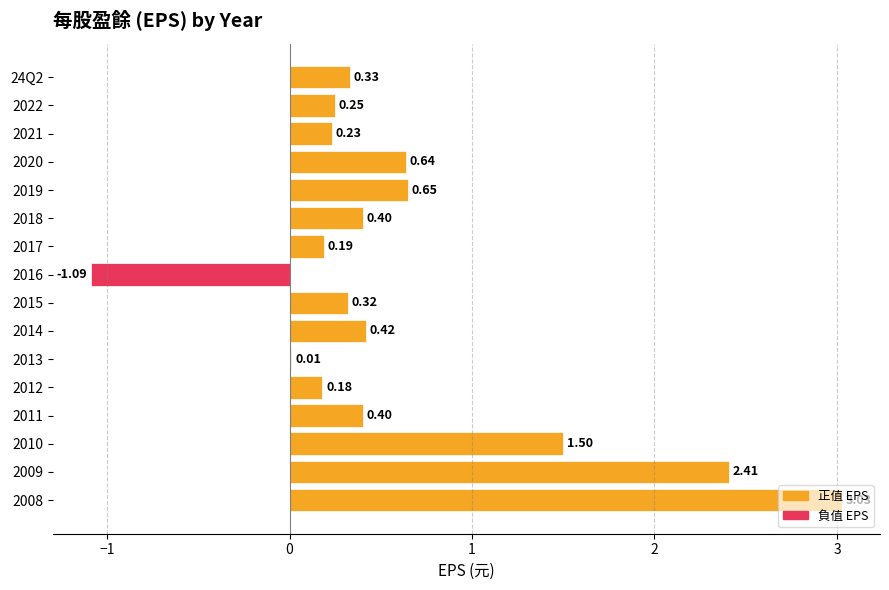

What is the sum of the values at 2019 and 24Q2?

1.0